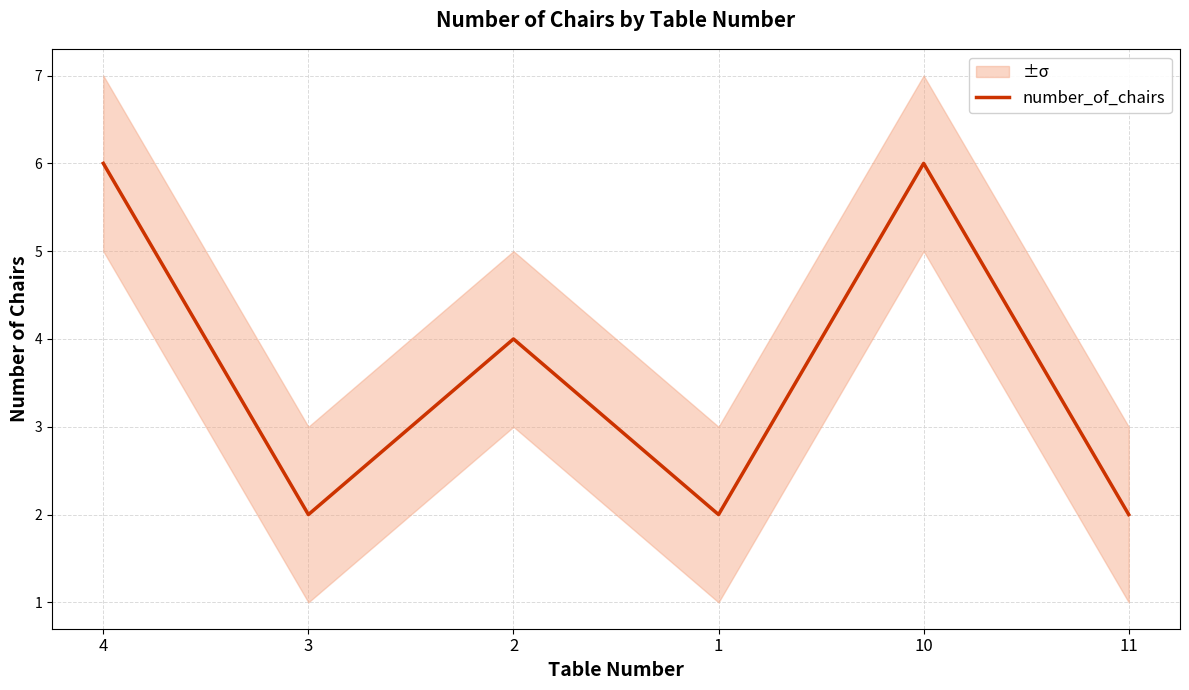

What is the approximate value at 2?

4